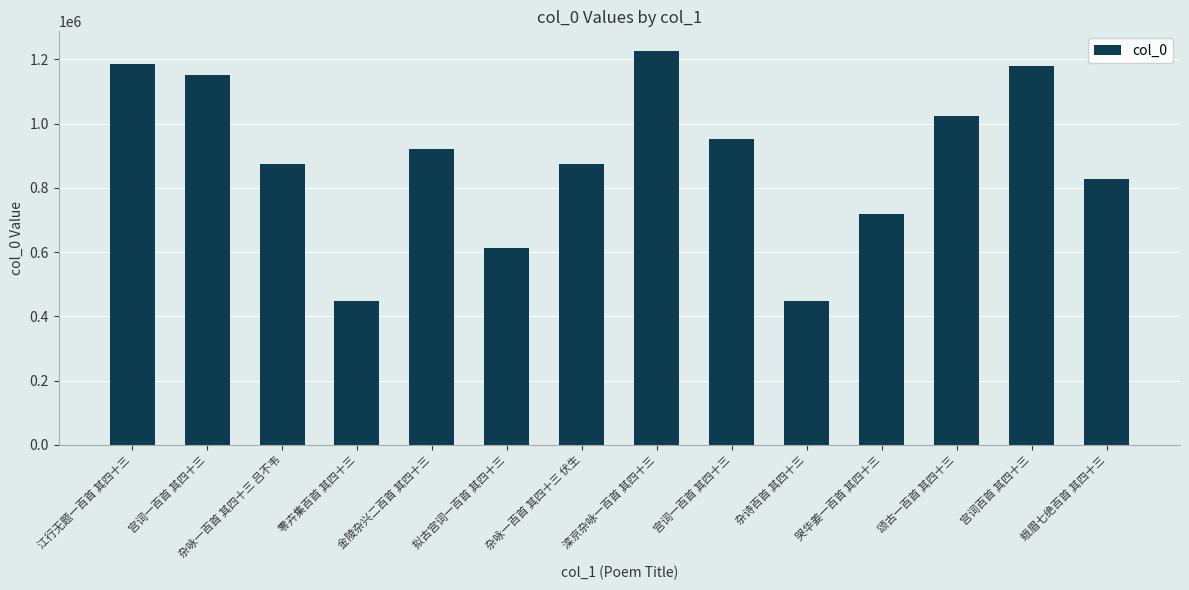

Reading right to left, list all the values displayed in this chart.

827732	1177757	1022798	718747	448064	950660	1225884	875062	612809	919411	448446	875070	1150834	1186046